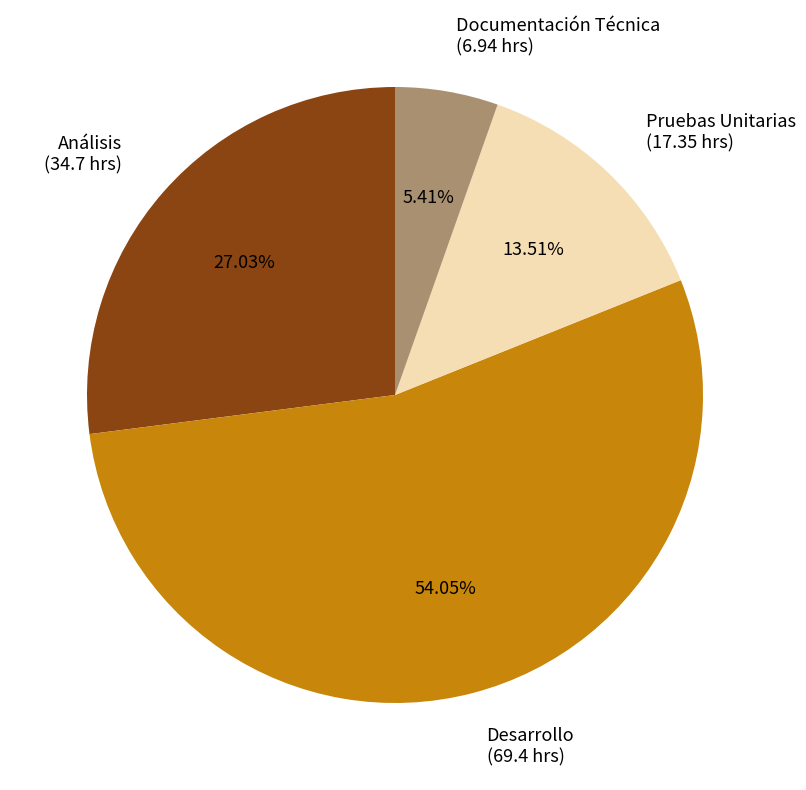

Which category accounts for the majority?

Desarrollo